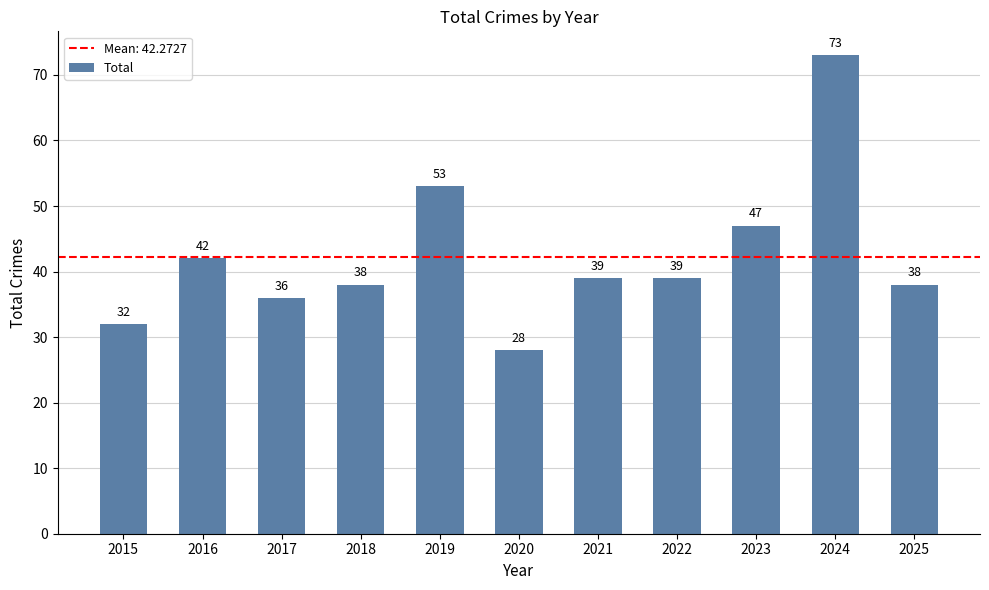

What is the value of the 3rd bar from the left?

36